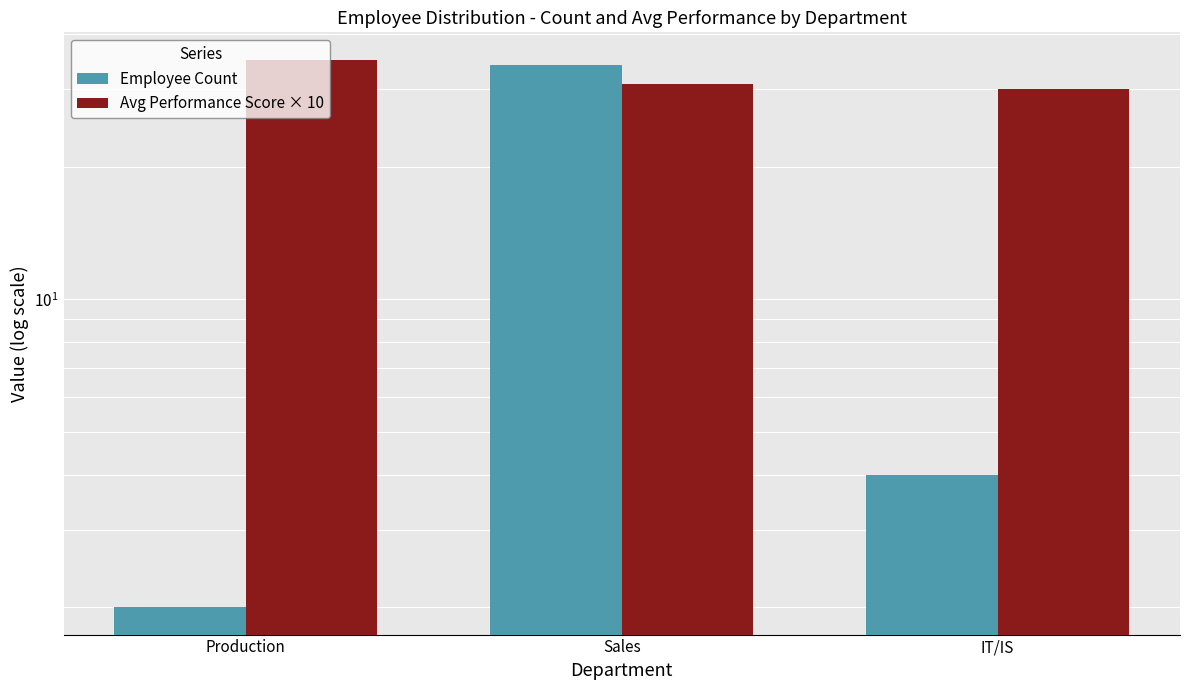

Which series has the largest total across all categories?

Avg Performance Score × 10